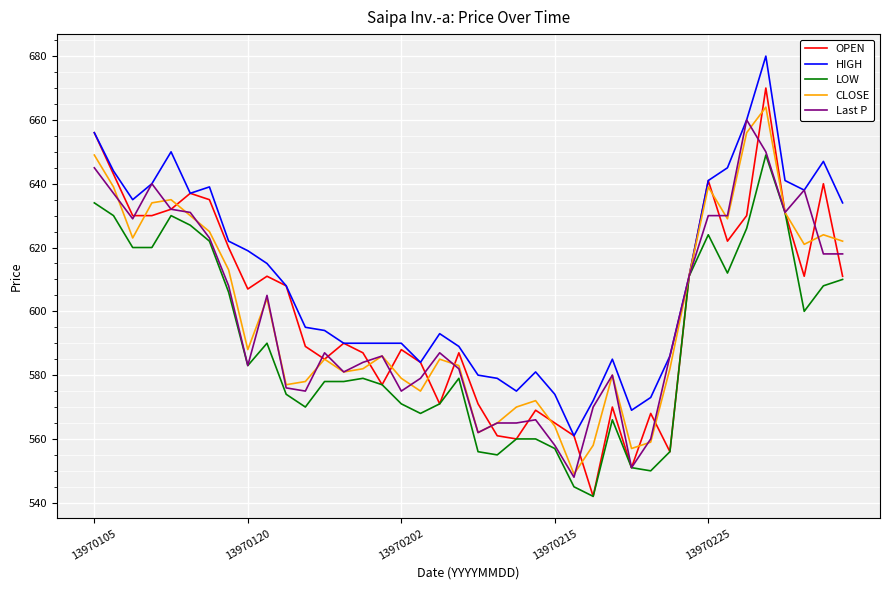

Which series has the widest spread of values?

OPEN